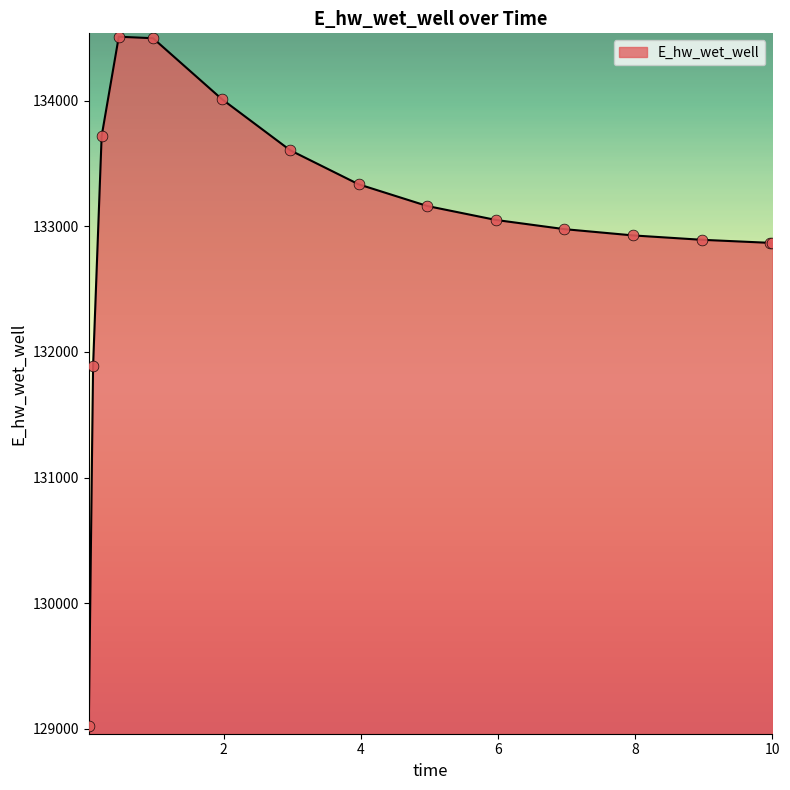

What is the minimum value shown in the chart?

129025.6